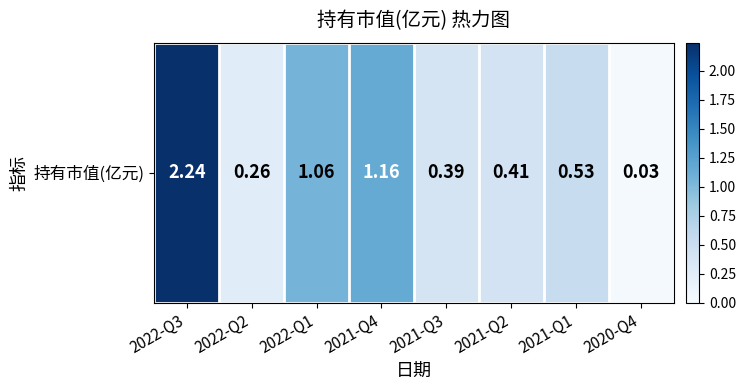

What is the sum of the values at 2021-Q1 and 2021-Q2?

0.9